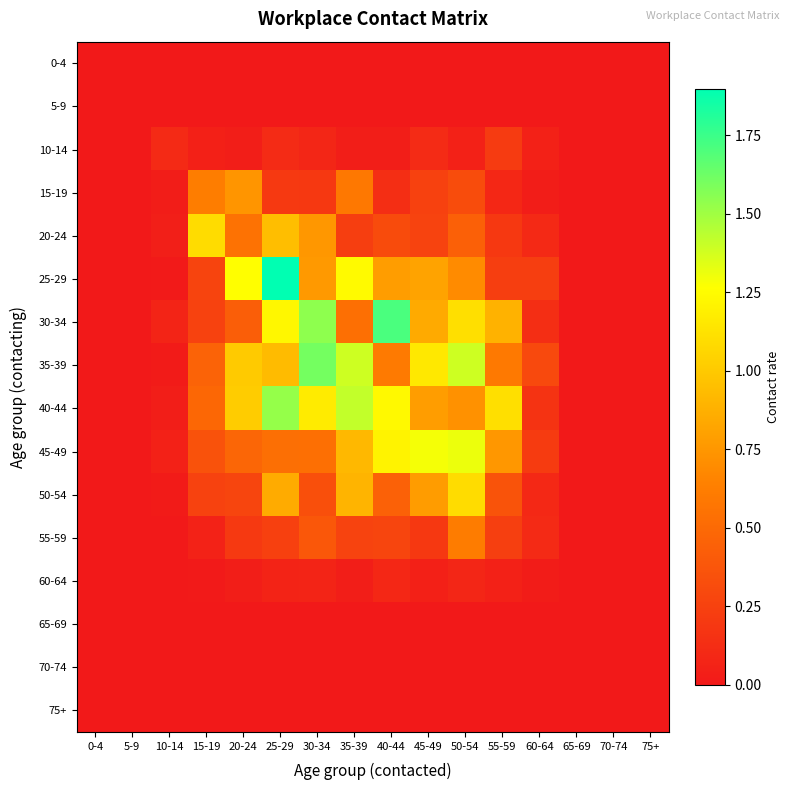

Rank the series at 50-54 from lowest to highest value.

0-4, 5-9, 65-69, 70-74, 75+, 10-14, 60-64, 15-19, 20-24, 55-59, 25-29, 40-44, 50-54, 30-34, 45-49, 35-39